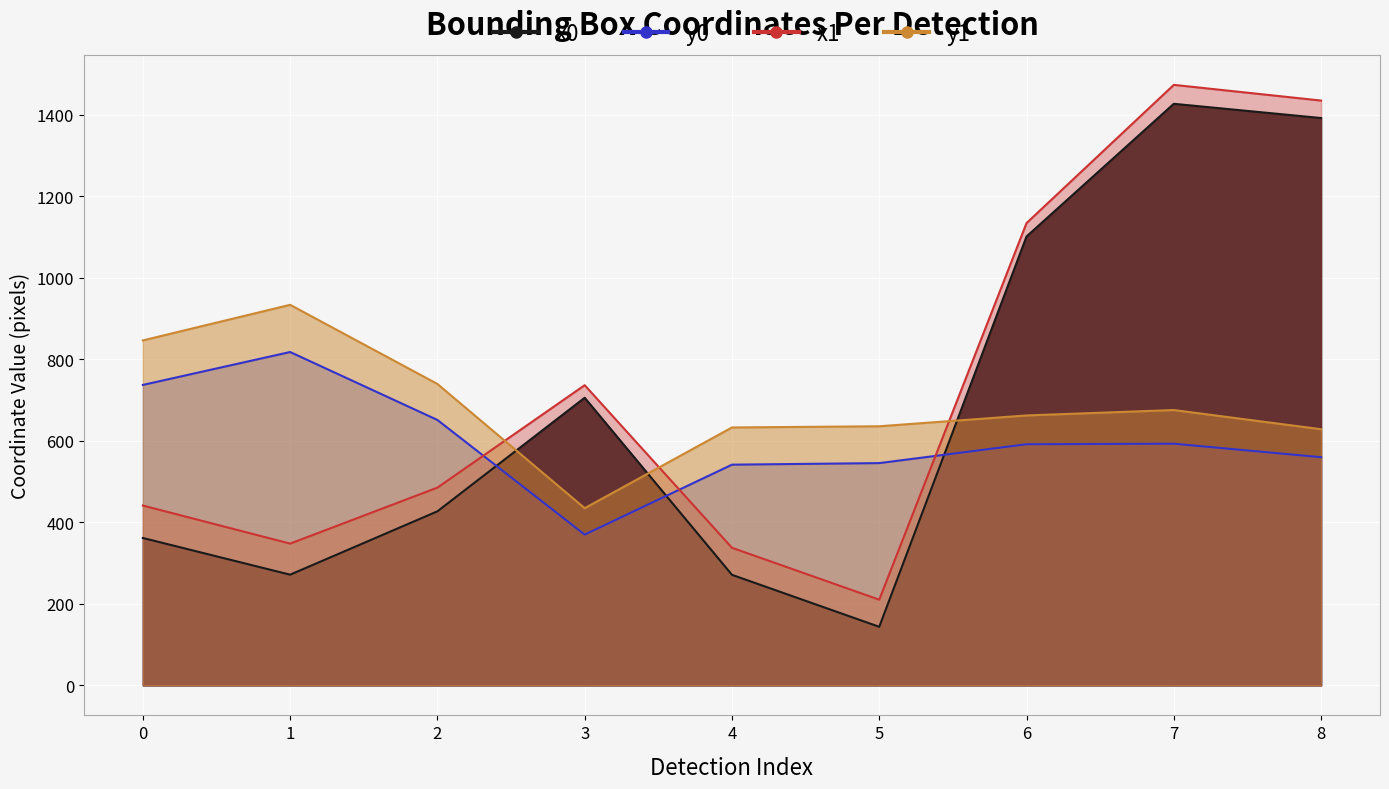

True or false: y0 and x0 cross at least once.

True